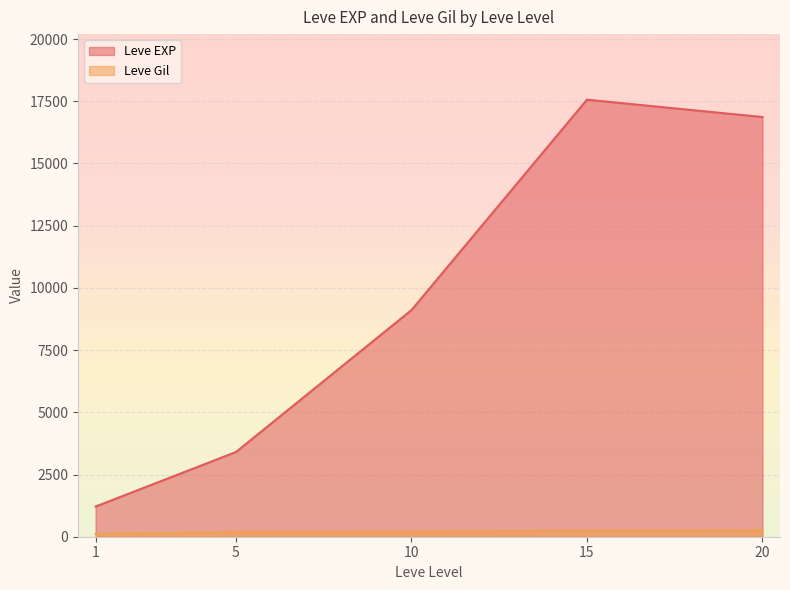

True or false: Leve EXP has more than 1 interior local peaks.

False